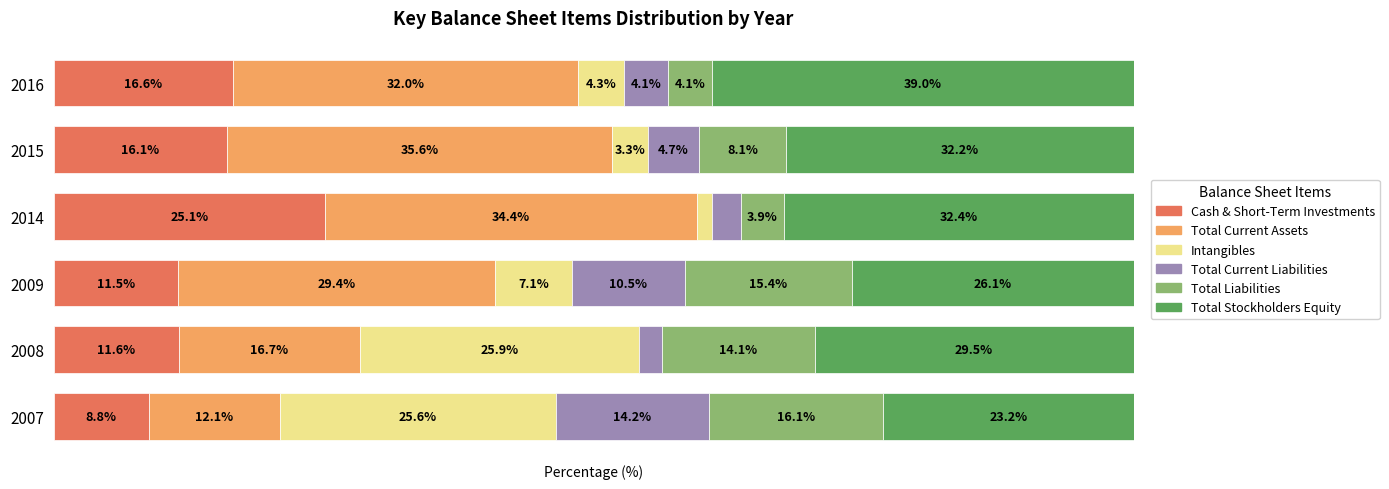

List the labels in order of Cash & Short-Term Investments value, largest first.

2014, 2016, 2015, 2008, 2009, 2007